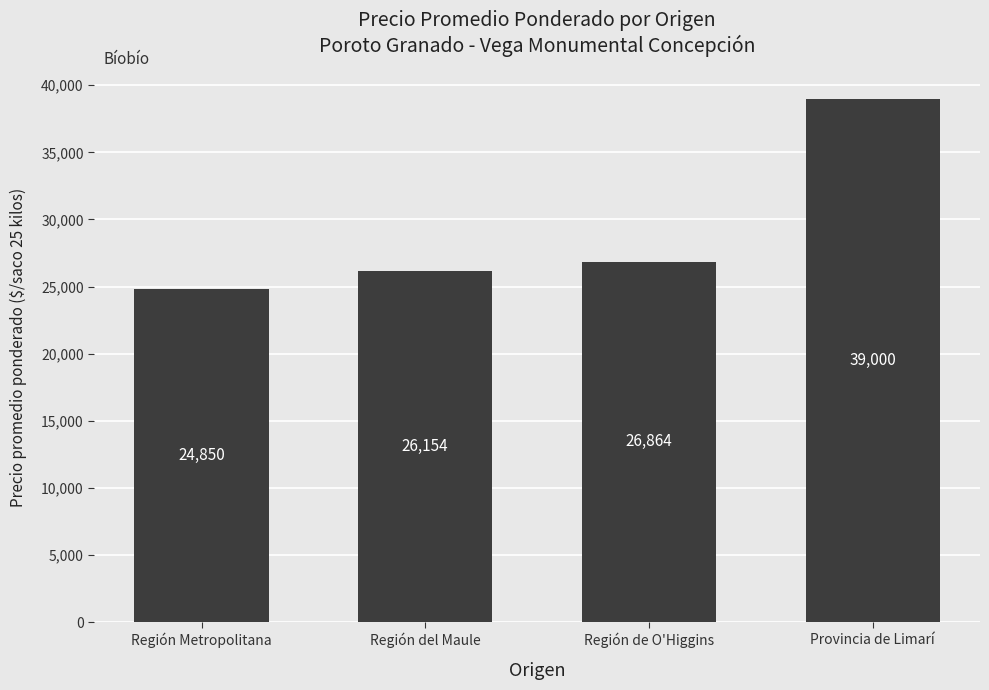

How many categories are shown in the chart?

4